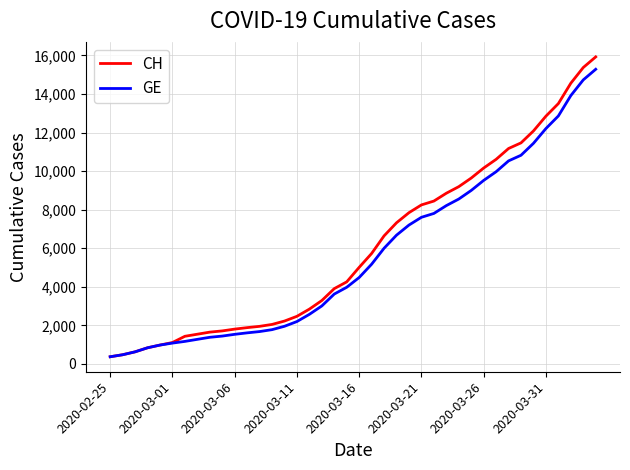

What is the greatest value displayed?

15926